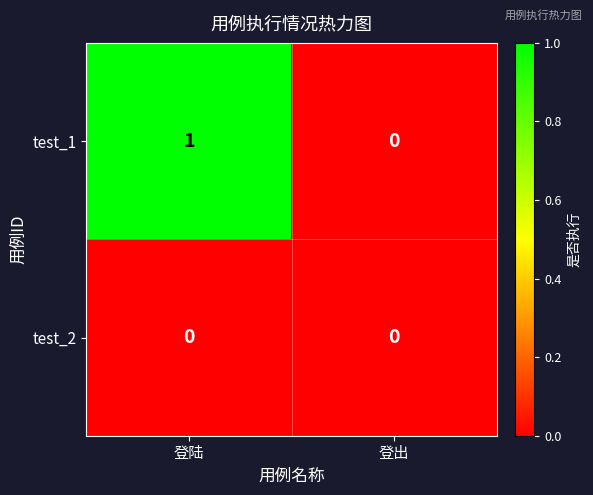

At 登陆, list the series in order from smallest to largest.

test_2, test_1